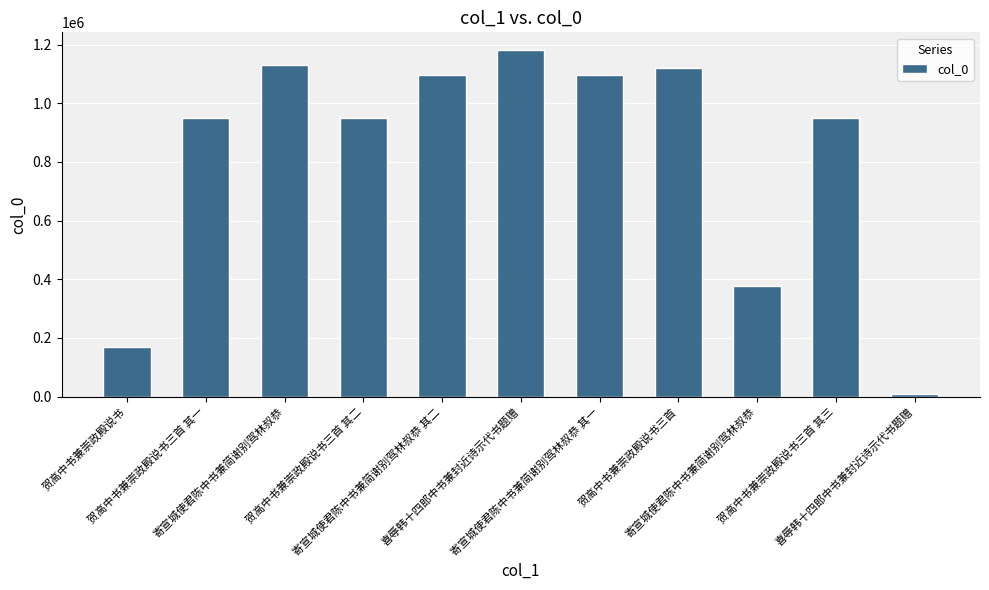

How many bars are there in total?

11